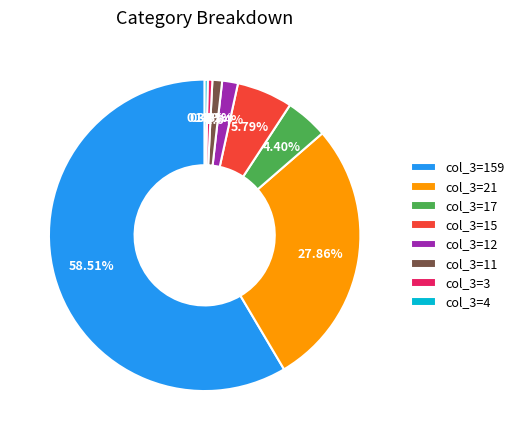

Count the number of slices in the pie.

8